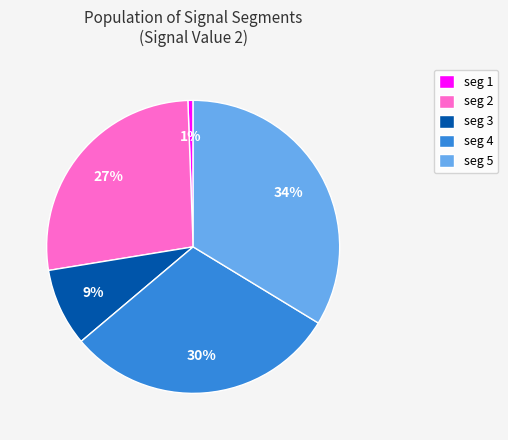

The seg 4 slice represents 16% of the pie. True or false?

False